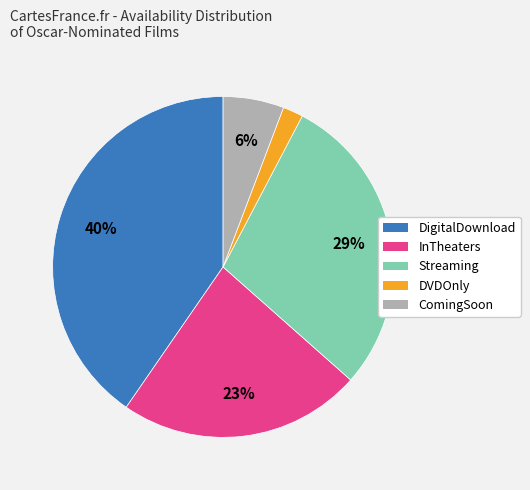

Is the sum of InTheaters and DigitalDownload greater than half?

Yes